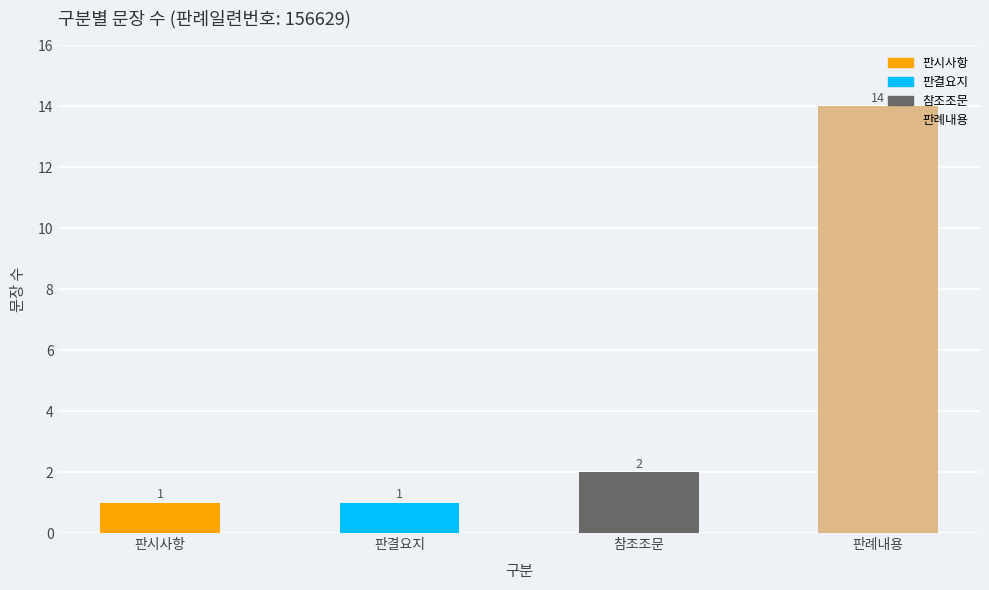

Reading left to right, extract all data points from this chart.

판시사항=1	판결요지=1	참조조문=2	판례내용=14